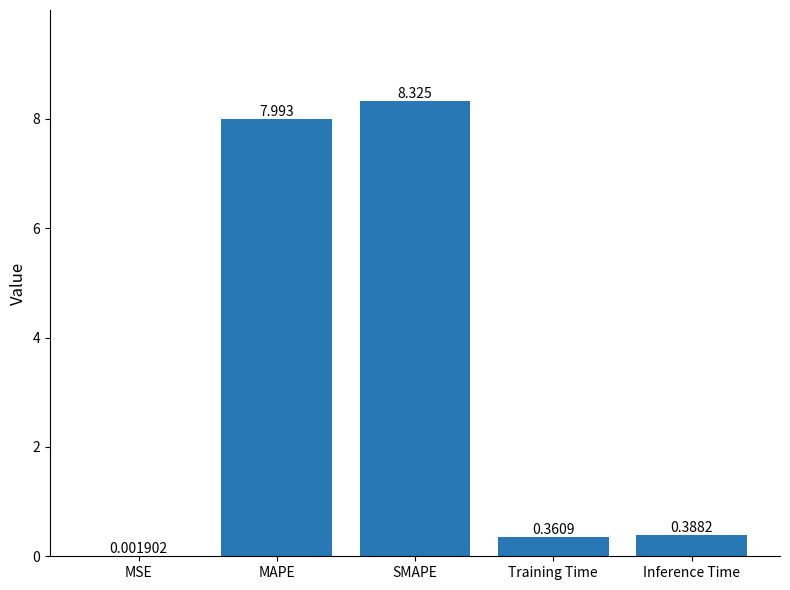

What is the change in value from MSE to Training Time?

+0.4